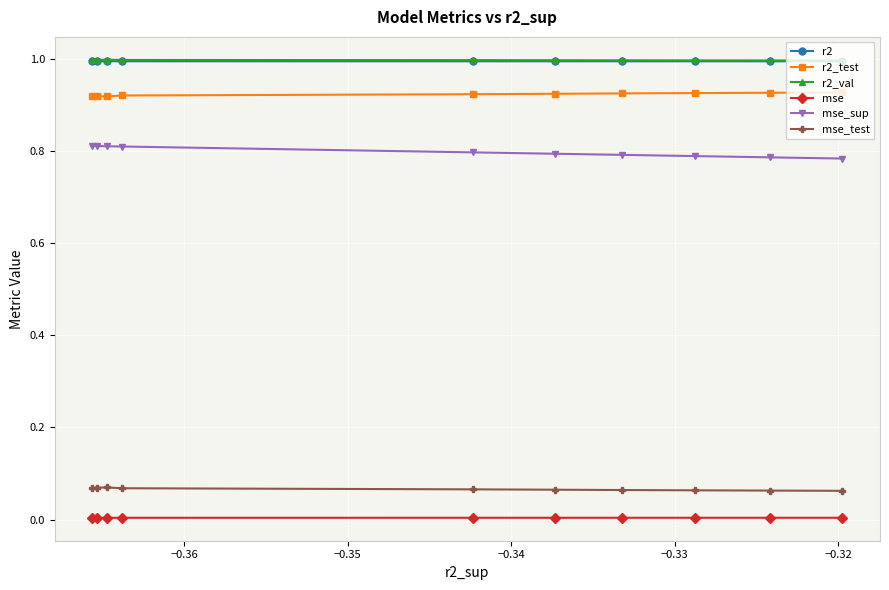

Which series has the largest total across all categories?

r2_val